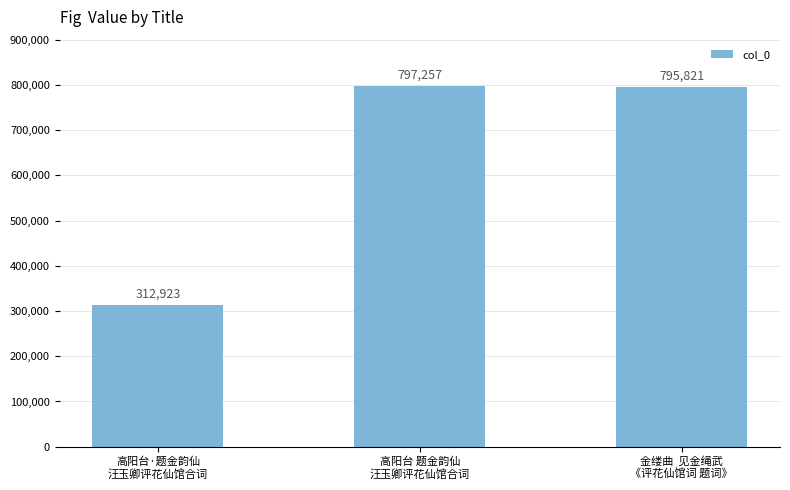

Between 金缕曲  见金绳武
《评花仙馆词 题词》 and 高阳台·题金韵仙
汪玉卿评花仙馆合词, which is larger?

金缕曲  见金绳武
《评花仙馆词 题词》